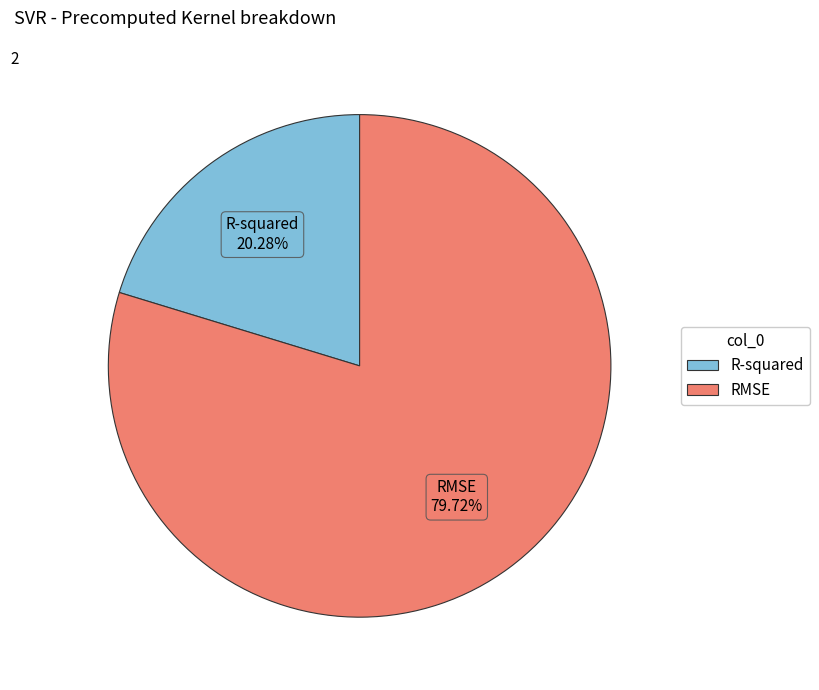

Count the number of slices in the pie.

2